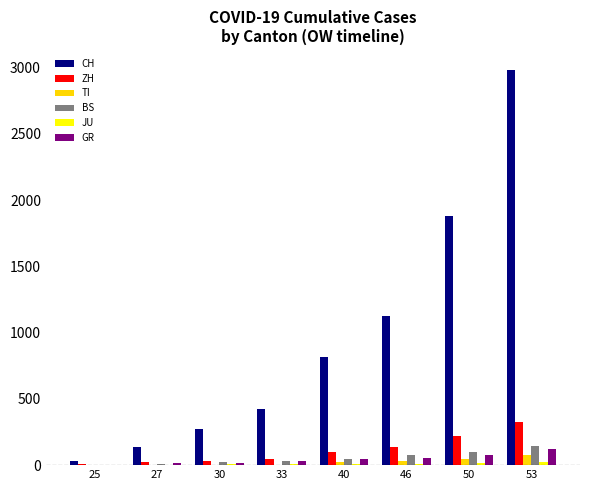

What is the maximum value for BS?

143